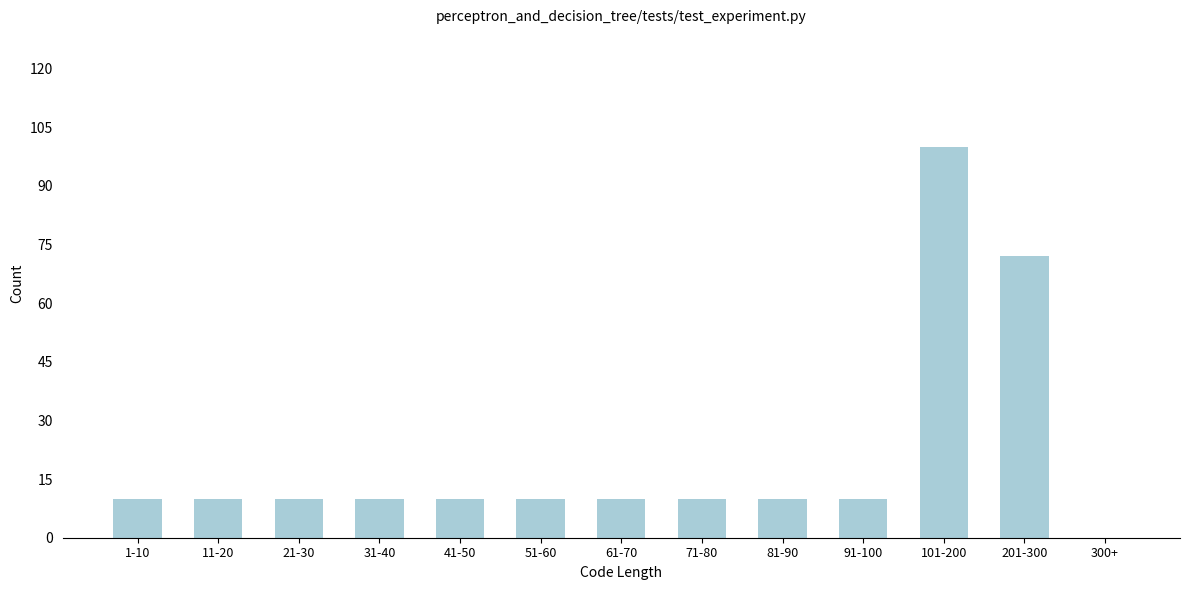

Reading left to right, transcribe all the data shown in this chart.

1-10=10	11-20=10	21-30=10	31-40=10	41-50=10	51-60=10	61-70=10	71-80=10	81-90=10	91-100=10	101-200=100	201-300=72	300+=0